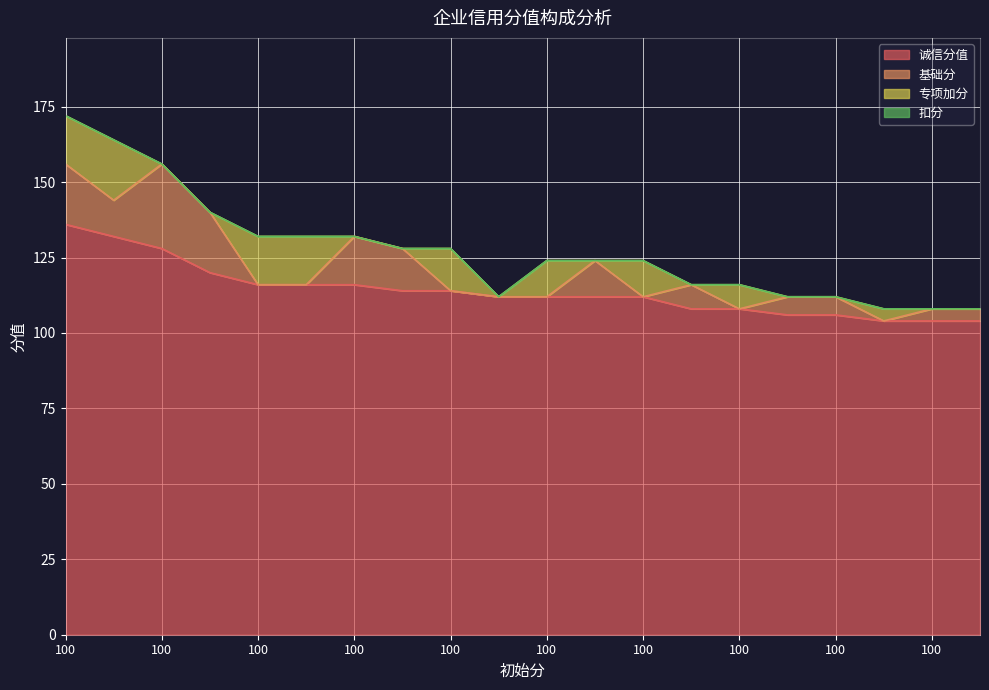

True or false: 专项加分 and 诚信分值 intersect in this chart.

False